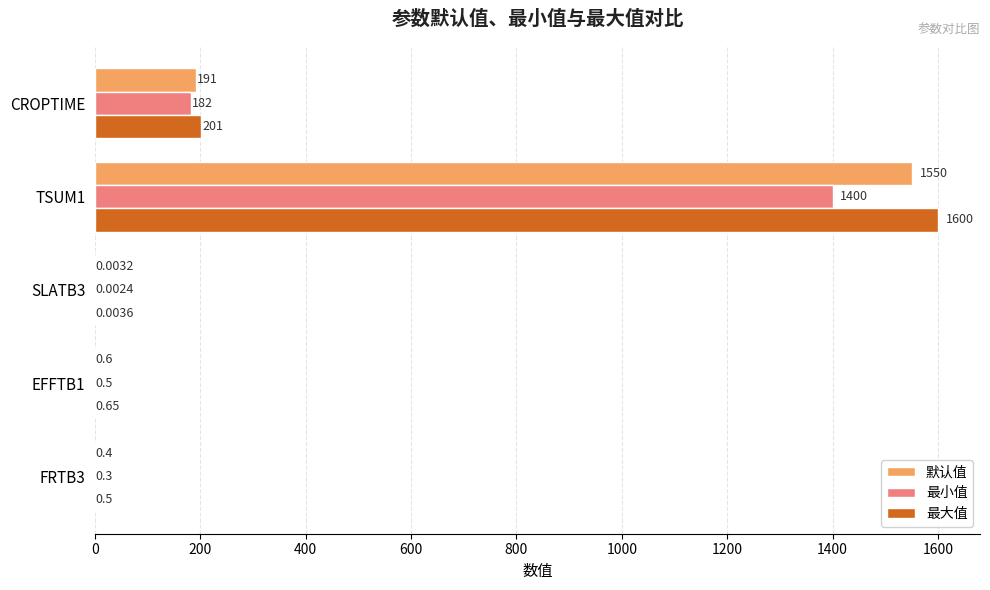

Which series changed the most between SLATB3 and EFFTB1?

最大值